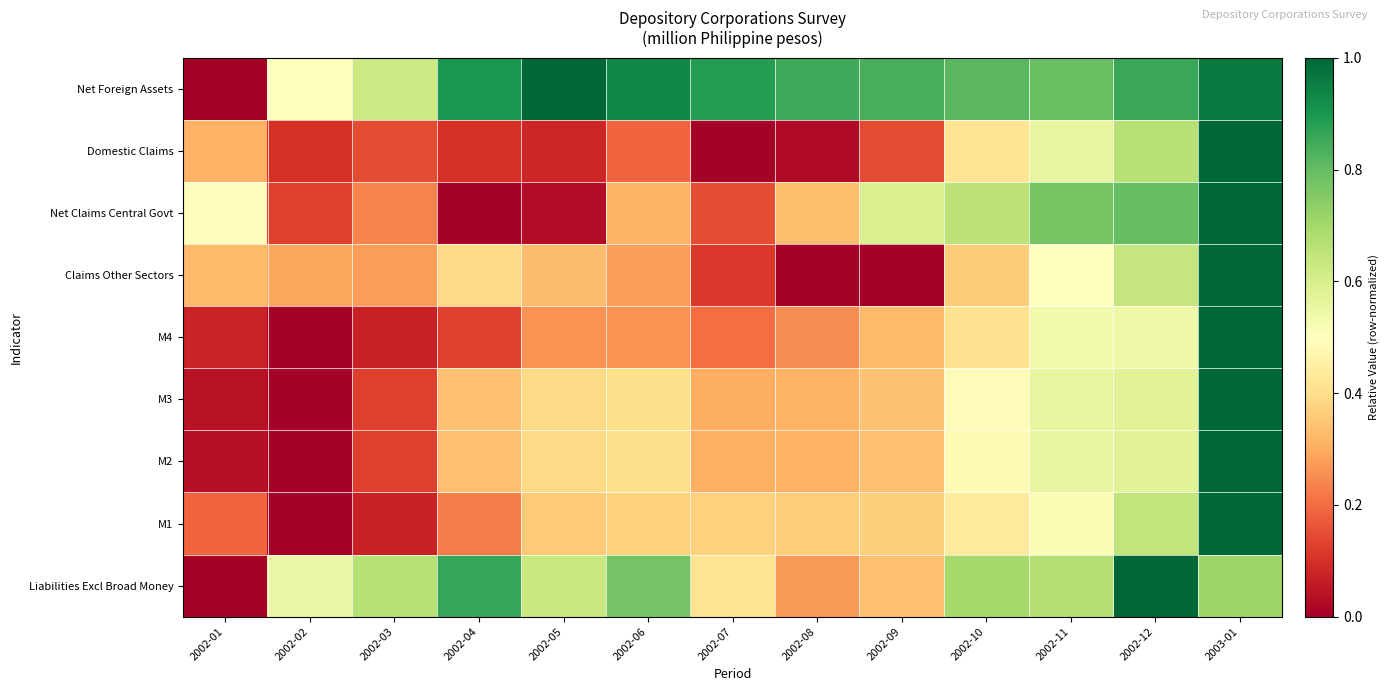

Reading left to right, extract all data points from this chart.

Net Foreign Assets: 2002-01=0.0	2002-02=0.5	2002-03=0.6	2002-04=0.9	2002-05=1.0	2002-06=0.9	2002-07=0.9	2002-08=0.8	2002-09=0.8	2002-10=0.8	2002-11=0.8	2002-12=0.9	2003-01=1.0
Domestic Claims: 2002-01=0.3	2002-02=0.1	2002-03=0.1	2002-04=0.1	2002-05=0.1	2002-06=0.2	2002-07=0.0	2002-08=0.0	2002-09=0.1	2002-10=0.4	2002-11=0.6	2002-12=0.7	2003-01=1.0
Net Claims Central Govt: 2002-01=0.5	2002-02=0.1	2002-03=0.2	2002-04=0.0	2002-05=0.0	2002-06=0.3	2002-07=0.1	2002-08=0.3	2002-09=0.6	2002-10=0.7	2002-11=0.8	2002-12=0.8	2003-01=1.0
Claims Other Sectors: 2002-01=0.3	2002-02=0.3	2002-03=0.3	2002-04=0.4	2002-05=0.3	2002-06=0.3	2002-07=0.1	2002-08=0.0	2002-09=0.0	2002-10=0.4	2002-11=0.5	2002-12=0.6	2003-01=1.0
M4: 2002-01=0.1	2002-02=0.0	2002-03=0.1	2002-04=0.1	2002-05=0.3	2002-06=0.3	2002-07=0.2	2002-08=0.3	2002-09=0.3	2002-10=0.4	2002-11=0.5	2002-12=0.5	2003-01=1.0
M3: 2002-01=0.0	2002-02=0.0	2002-03=0.1	2002-04=0.3	2002-05=0.4	2002-06=0.4	2002-07=0.3	2002-08=0.3	2002-09=0.3	2002-10=0.5	2002-11=0.6	2002-12=0.6	2003-01=1.0
M2: 2002-01=0.0	2002-02=0.0	2002-03=0.1	2002-04=0.3	2002-05=0.4	2002-06=0.4	2002-07=0.3	2002-08=0.3	2002-09=0.3	2002-10=0.5	2002-11=0.6	2002-12=0.6	2003-01=1.0
M1: 2002-01=0.2	2002-02=0.0	2002-03=0.1	2002-04=0.2	2002-05=0.4	2002-06=0.4	2002-07=0.4	2002-08=0.4	2002-09=0.4	2002-10=0.4	2002-11=0.5	2002-12=0.6	2003-01=1.0
Liabilities Excl Broad Money: 2002-01=0.0	2002-02=0.6	2002-03=0.7	2002-04=0.9	2002-05=0.6	2002-06=0.8	2002-07=0.4	2002-08=0.3	2002-09=0.3	2002-10=0.7	2002-11=0.7	2002-12=1.0	2003-01=0.7